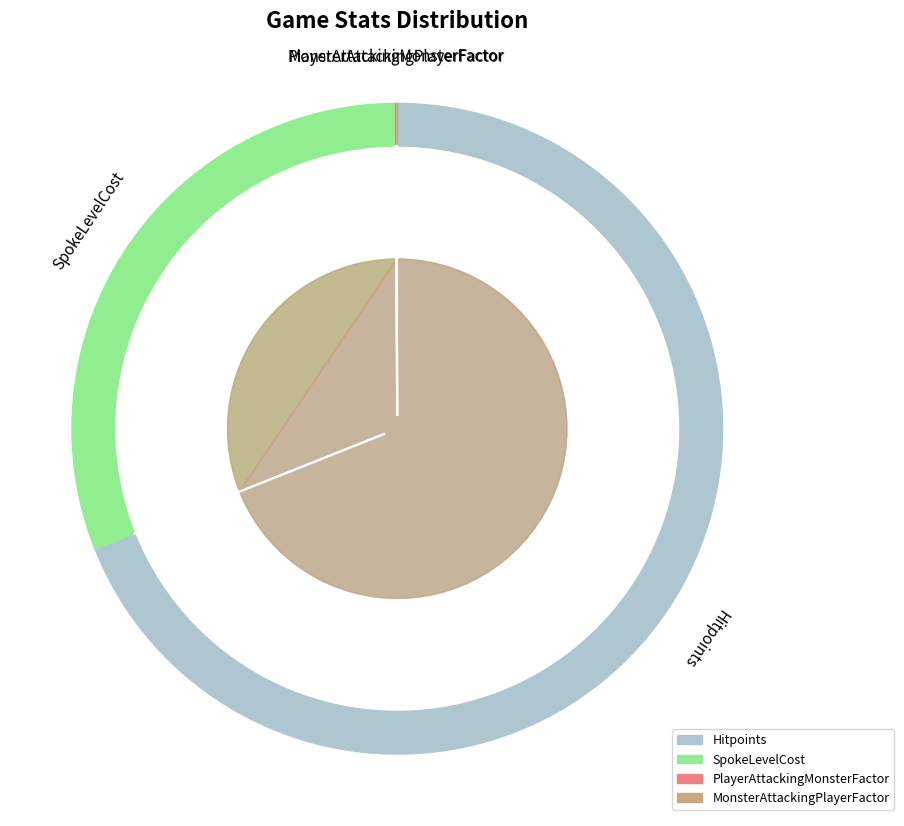

Does 7 account for over 50% of the chart?

No